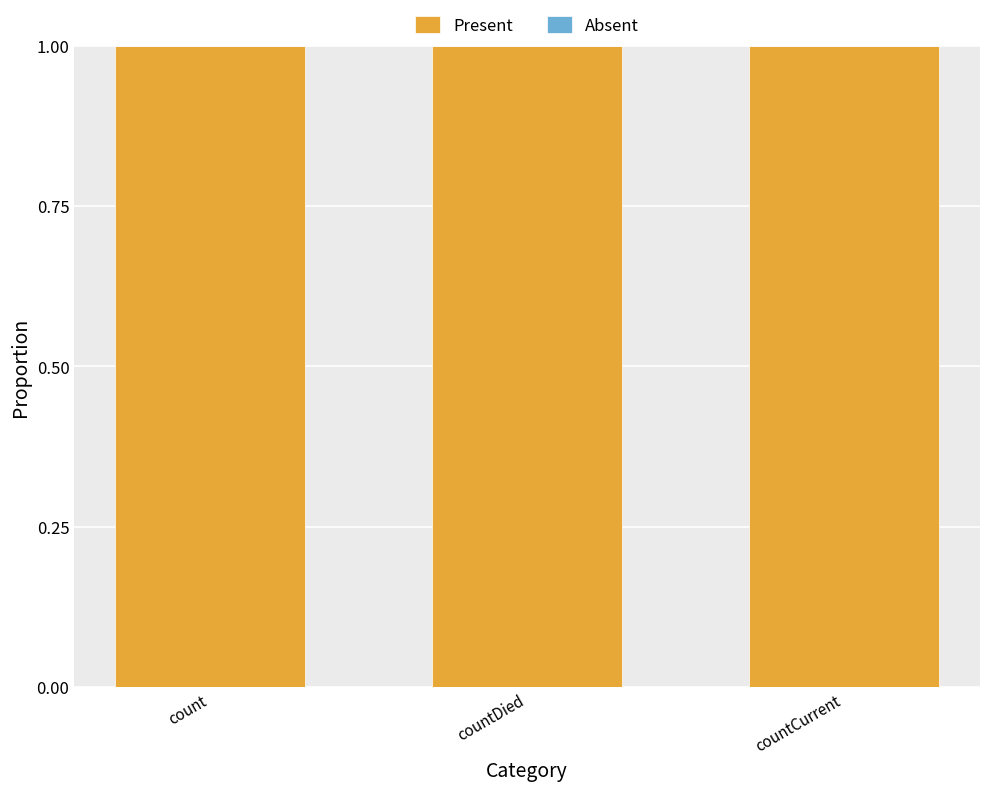

What is the label of the 3rd bar from the left?

countCurrent